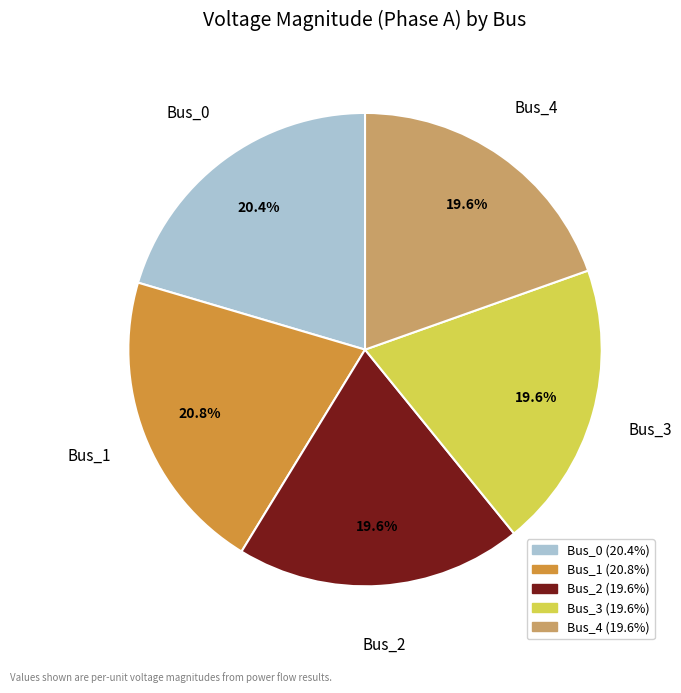

The Bus_2 slice represents 20% of the pie. True or false?

True